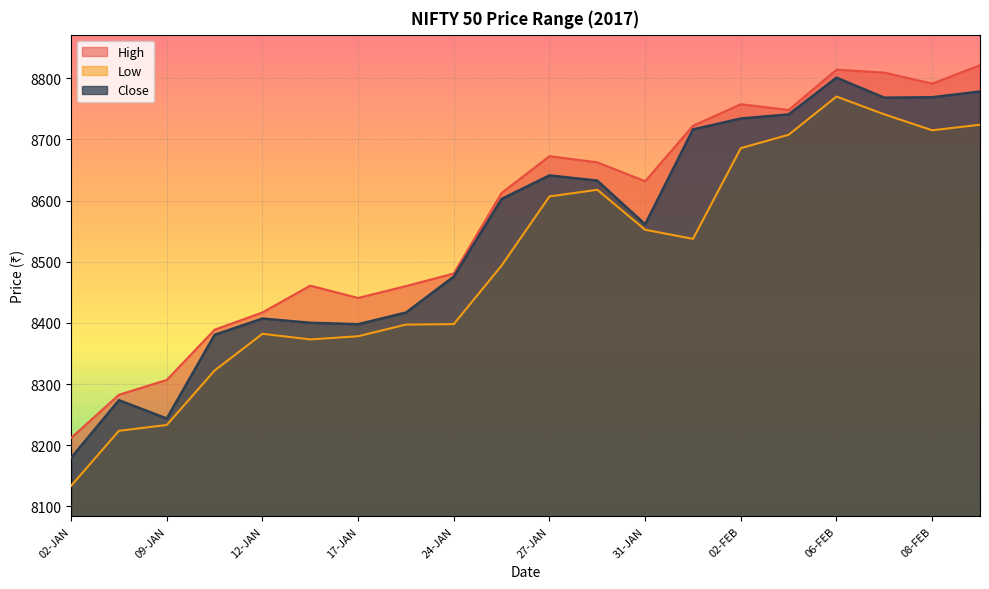

How many data points in High are above 8631?

10